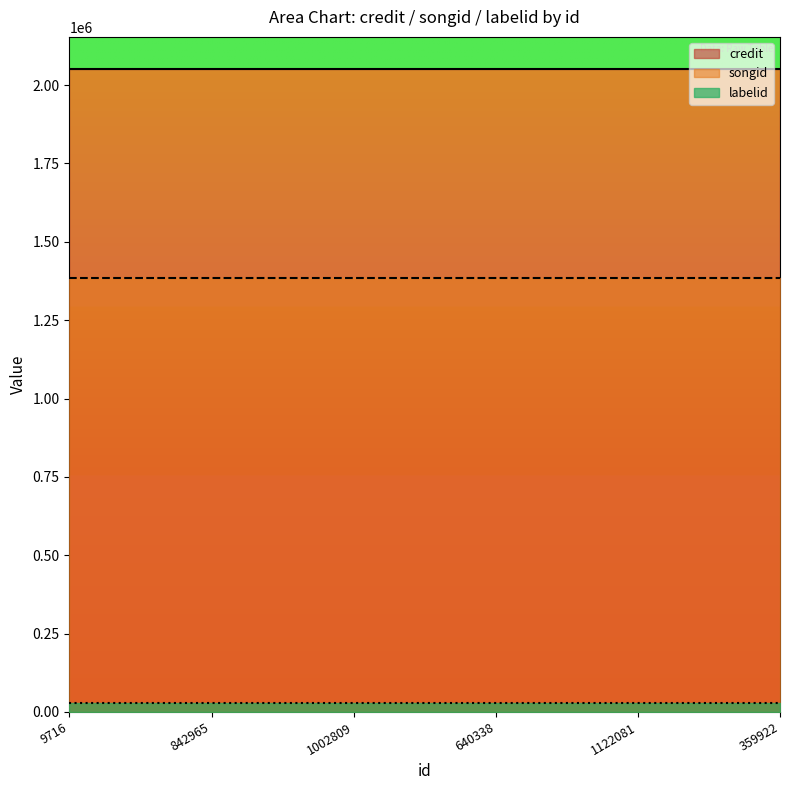

What is the spread (max minus min) of values at 1122081?

2021279